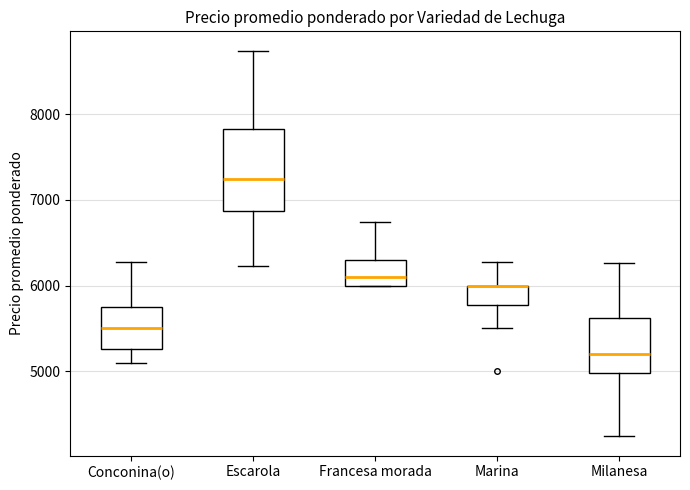

Reading left to right, transcribe this box plot: for each box, give where its median line is, the range the box spans, and where its two whiskers end, as read against the y-axis. The values are not printed on the chart, so give them approximately, as read against the axis.

Conconina(o): median 5500, box 5300 to 5800, whiskers 5100 to 6300
Escarola: median 7200, box 6900 to 7800, whiskers 6200 to 8700
Francesa morada: median 6100, box 6000 to 6300, whiskers 6000 to 6700
Marina: median 6000 (drawn on the box's upper edge), box 5800 to 6000, whiskers 5500 to 6300
Milanesa: median 5200, box 5000 to 5600, whiskers 4200 to 6300